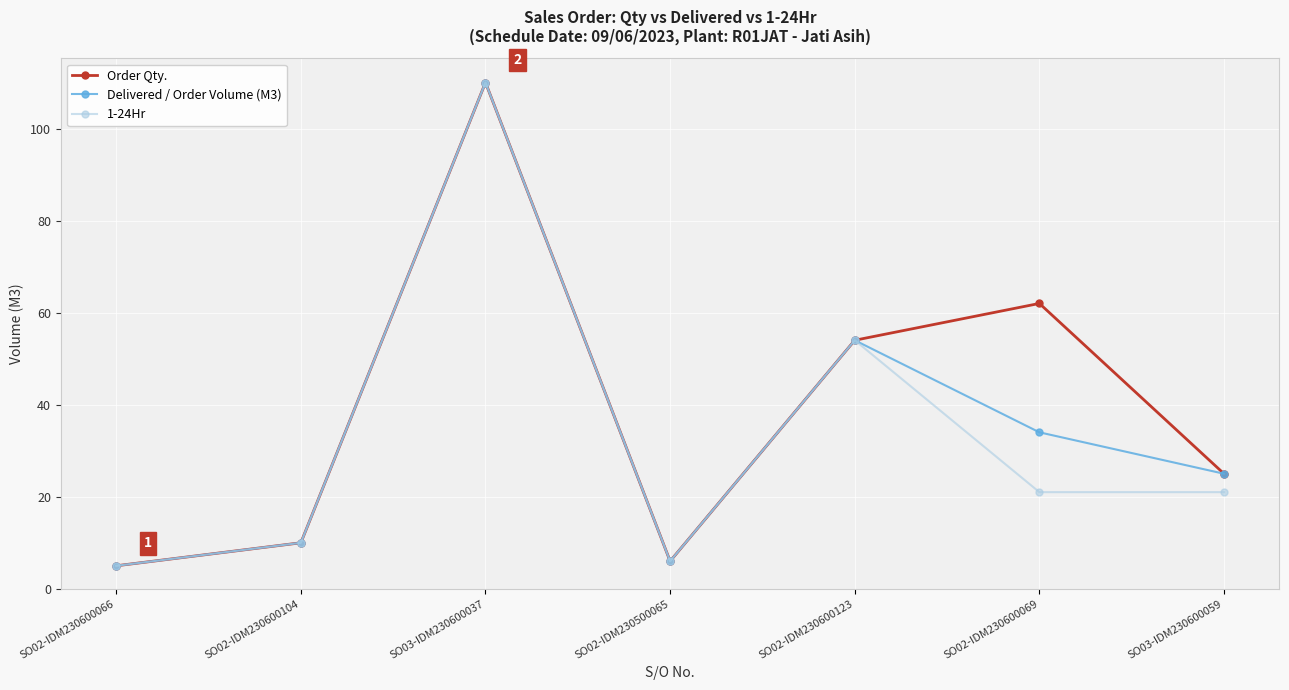

How many interior local peaks does the Order Qty. series have?

2